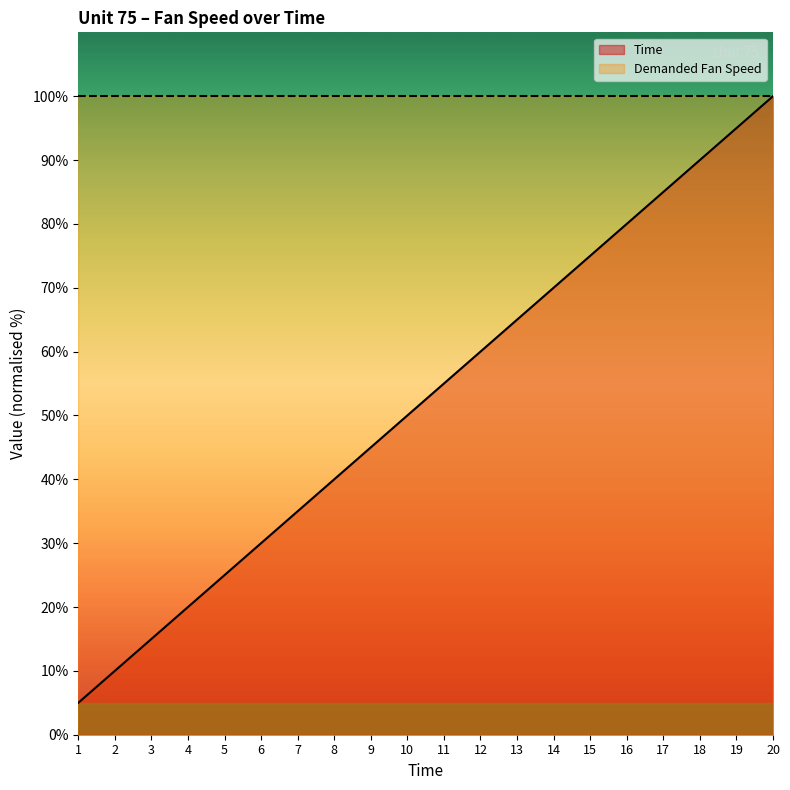

At which label is the value closest to 52?

10